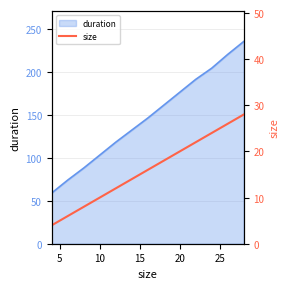

How many lines are shown in the chart?

1